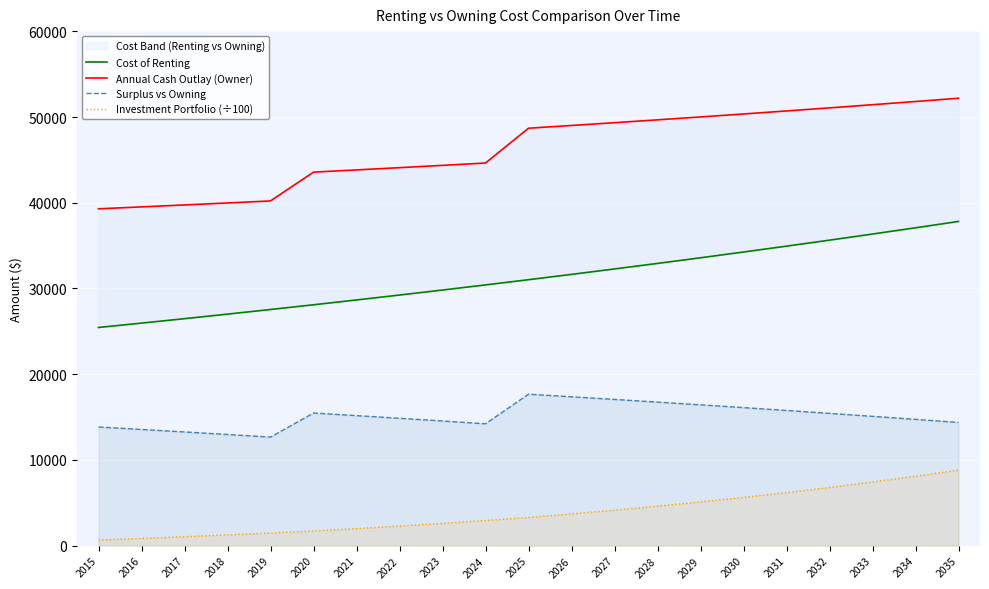

Reading left to right, extract all data points from this chart.

Cost of Renting: 25452.0	25961.0	26480.3	27009.9	27550.1	28101.1	28663.1	29236.3	29821.1	30417.5	31025.8	31646.4	32279.3	32924.9	33583.4	34255.0	34940.1	35638.9	36351.7	37078.8	37820.3
Annual Cash Outlay (Owner): 39294.9	39518.2	39746.0	39978.3	40215.3	43573.5	43831.5	44094.7	44363.2	44637.0	48695.2	49014.7	49340.6	49673.0	50012.1	50357.9	50710.7	51070.5	51437.5	51811.9	52193.7
Surplus vs Owning: 13842.9	13557.2	13265.7	12968.4	12665.2	15472.4	15168.4	14858.4	14542.1	14219.5	17669.3	17368.3	17061.3	16748.1	16428.7	16102.9	15770.5	15431.5	15085.8	14733.1	14373.4
Investment Portfolio (÷100): 657.5	846.8	1046.4	1256.9	1479.1	1713.8	1993.9	2290.4	2604.6	2937.4	3290.2	3703.4	4142.4	4608.9	5104.9	5632.3	6193.2	6789.9	7424.9	8100.8	8820.4